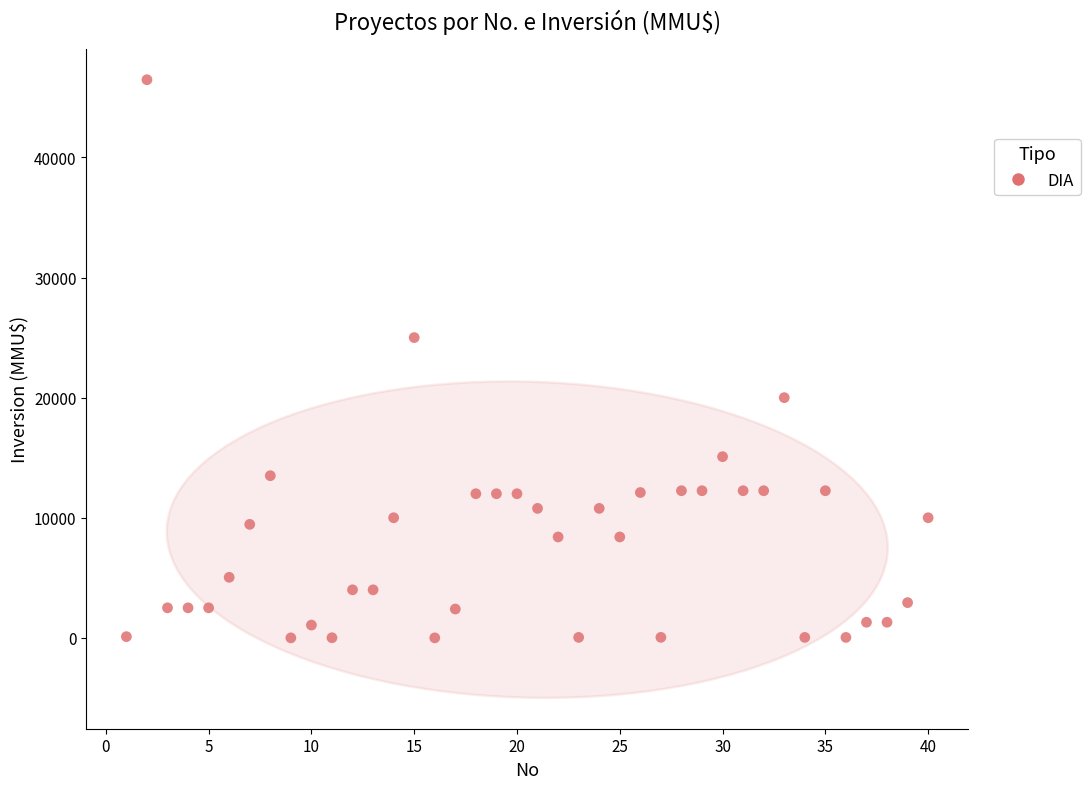

What is the range of X values (max minus min)?

39